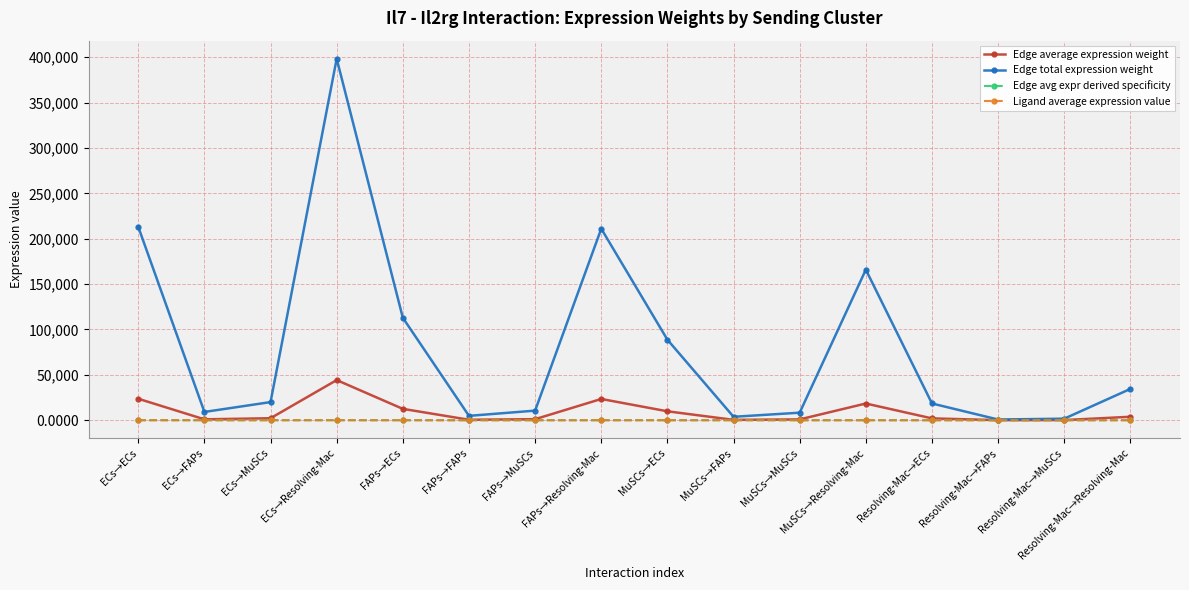

In Edge total expression weight, how many points are higher than both neighbors (excluding endpoints)?

3